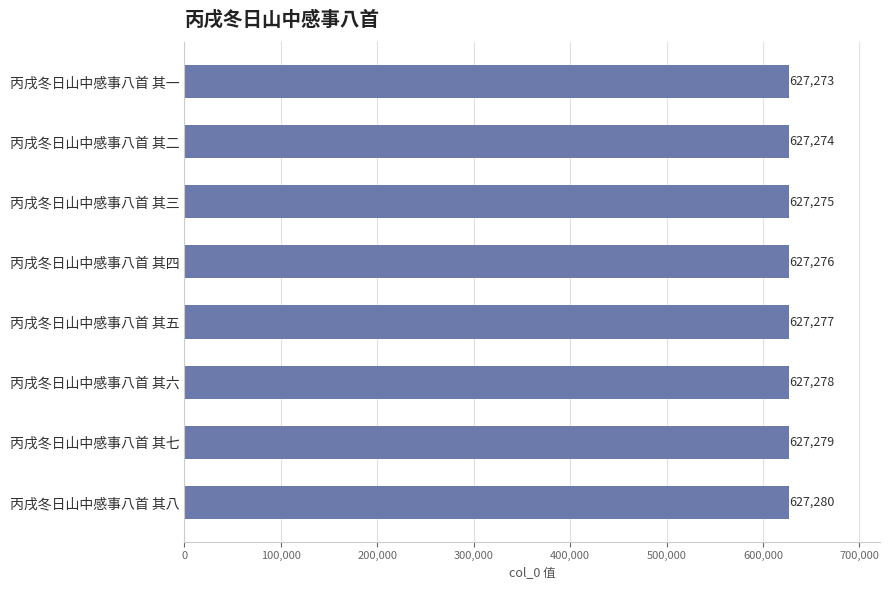

How many values are between 627275 and 627279?

5